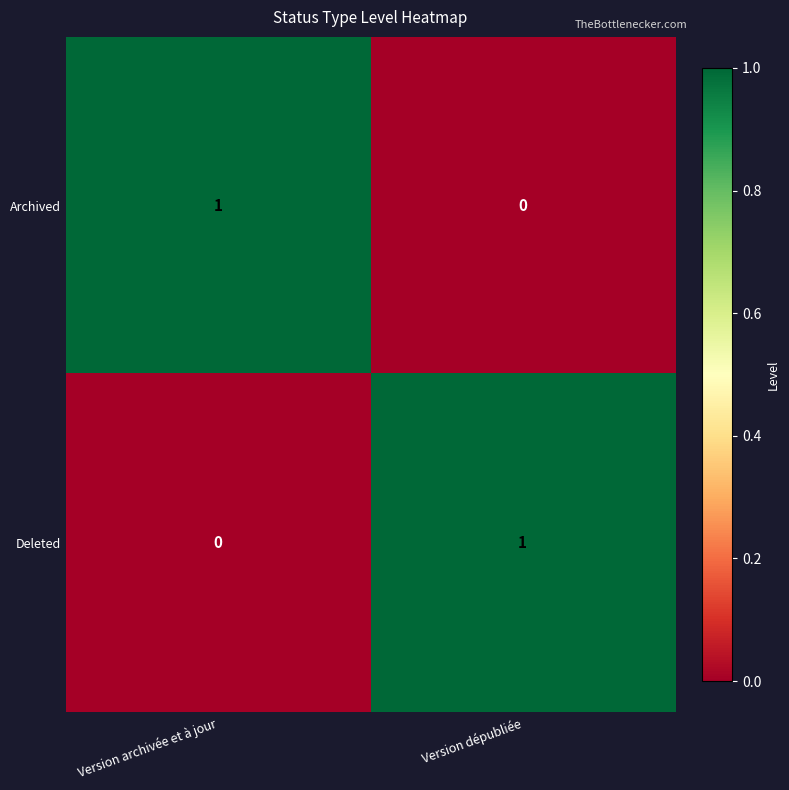

Count the number of categories in the chart.

2